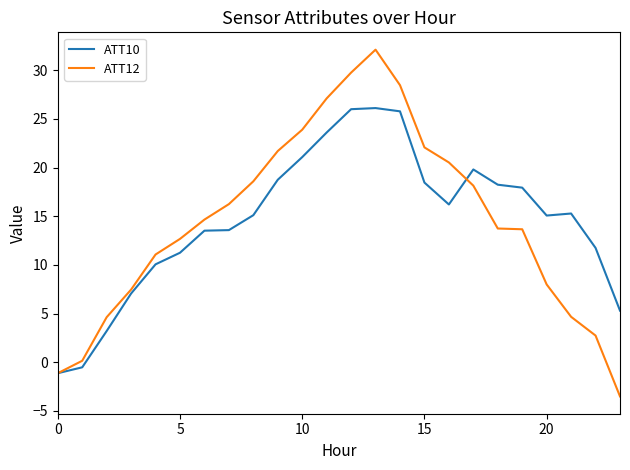

List the series in order of their peak value, highest first.

ATT12, ATT10